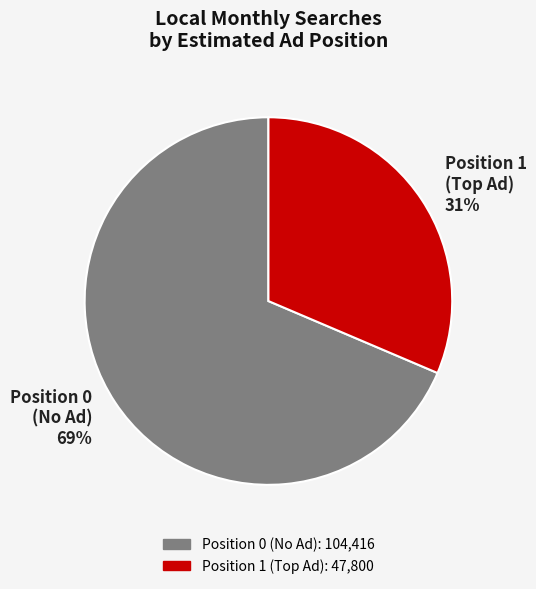

Which category has the smallest portion of the pie?

Position 1 (Top Ad)